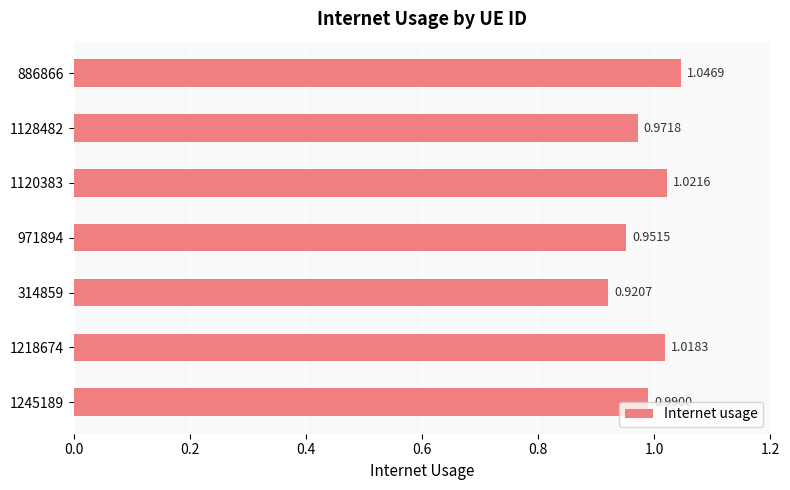

List the labels in order of value, largest first.

886866, 1120383, 1218674, 1245189, 1128482, 971894, 314859